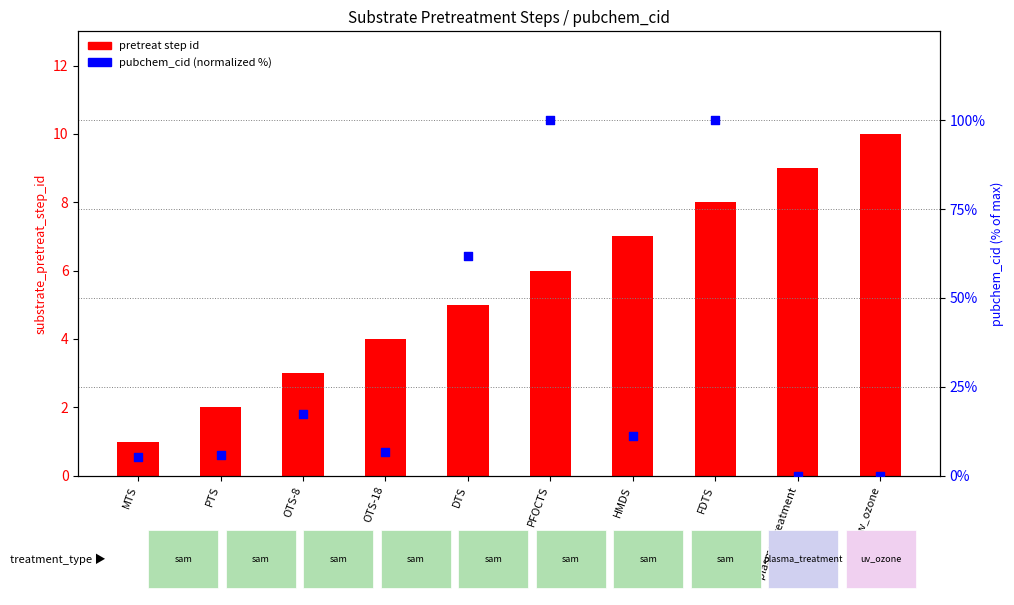

Which series has the largest total across all categories?

pubchem_cid (normalized %)